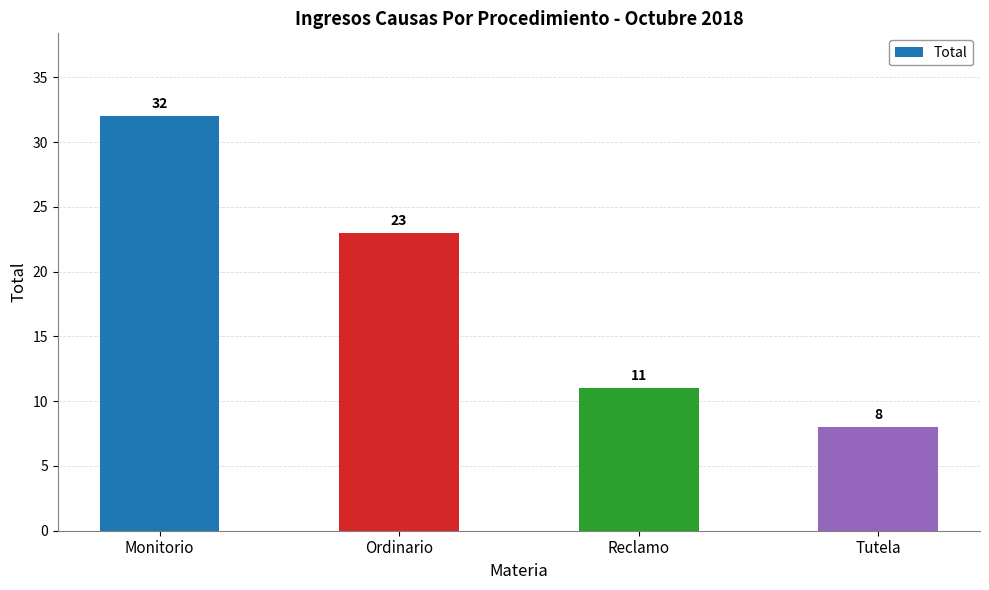

Between Reclamo and Ordinario, which is larger?

Ordinario